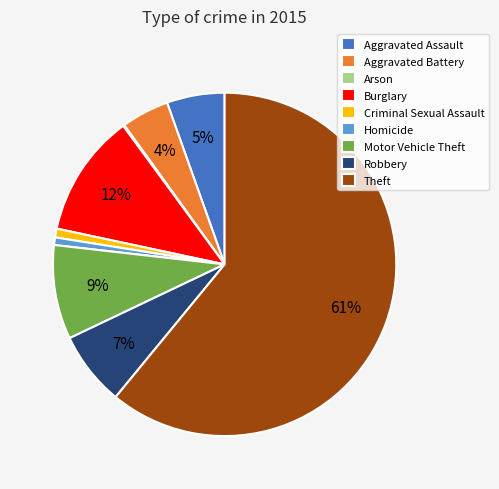

What is the ratio of the value at Motor Vehicle Theft to the value at Robbery?

1.3